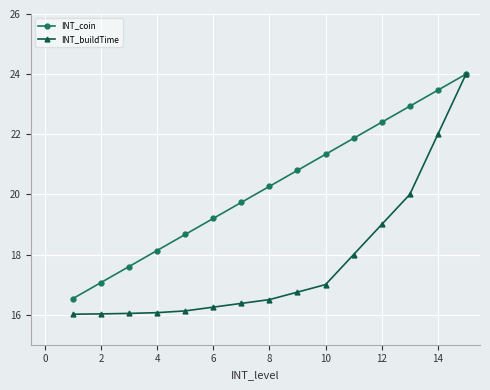

What are all the series names shown in the legend?

INT_coin, INT_buildTime